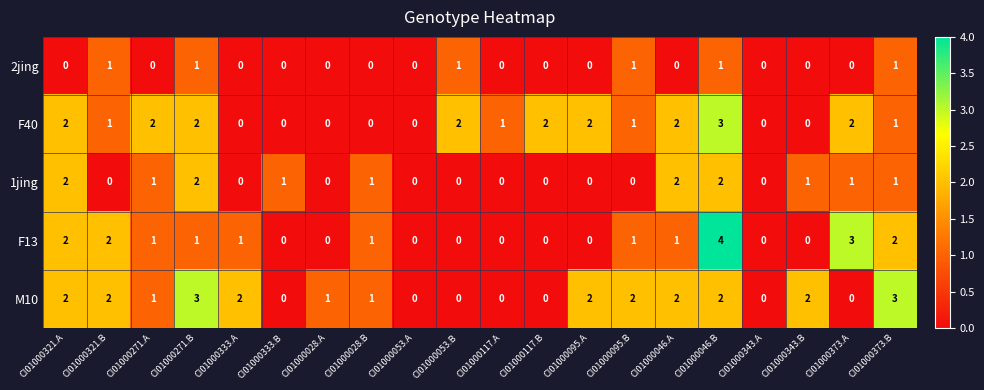

What is the greatest value displayed?

4